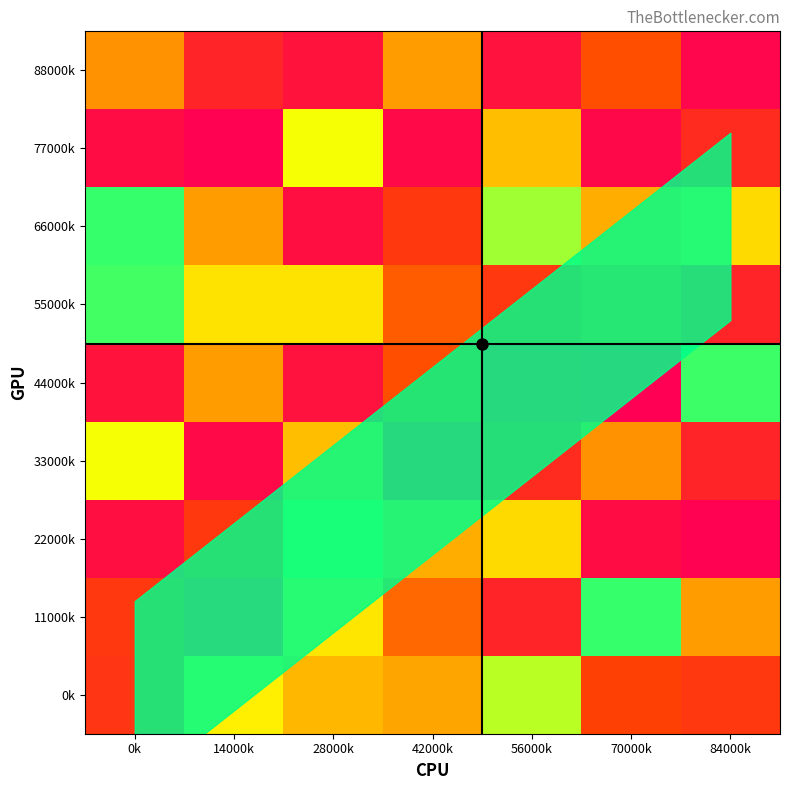

What is the spread (max minus min) of values at 14000k?

79627.5